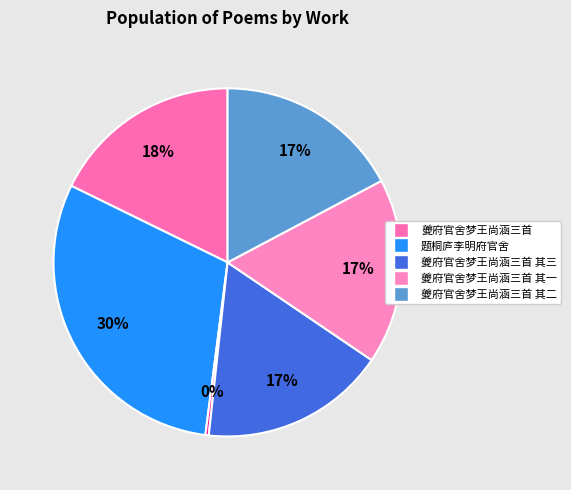

How many slices are in this pie chart?

6